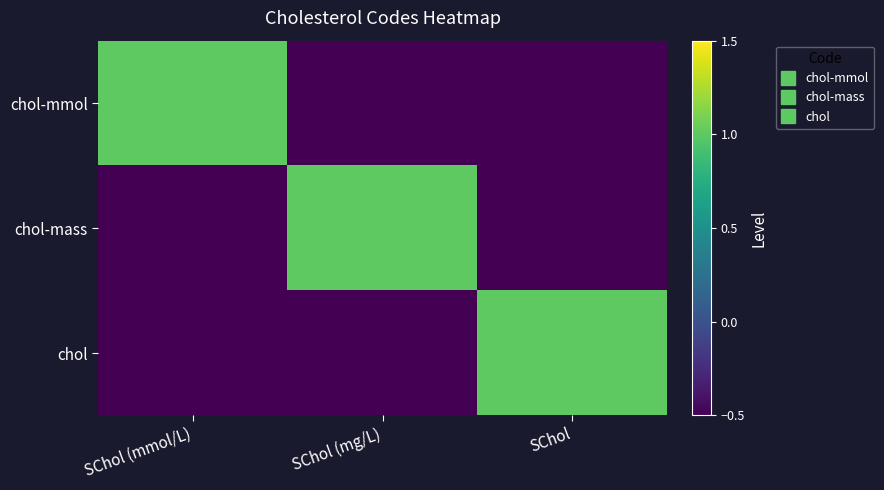

At which category is the sum across all series the highest?

SChol (mmol/L)